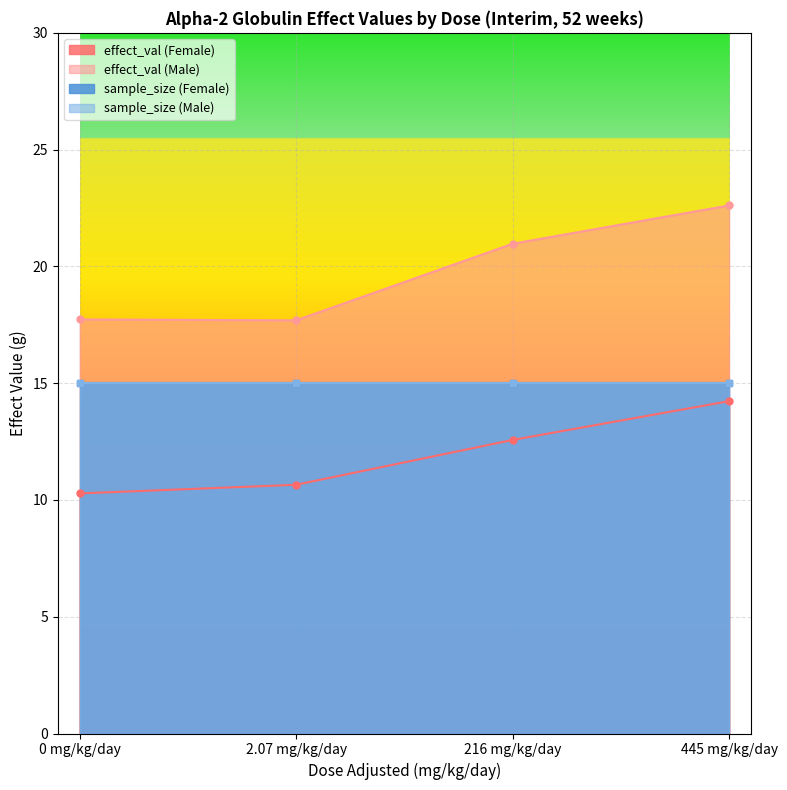

Reading right to left, extract all data points from this chart.

effect_val (Female): 14.2	12.6	10.7	10.3
effect_val (Male): 22.6	21.0	17.7	17.7